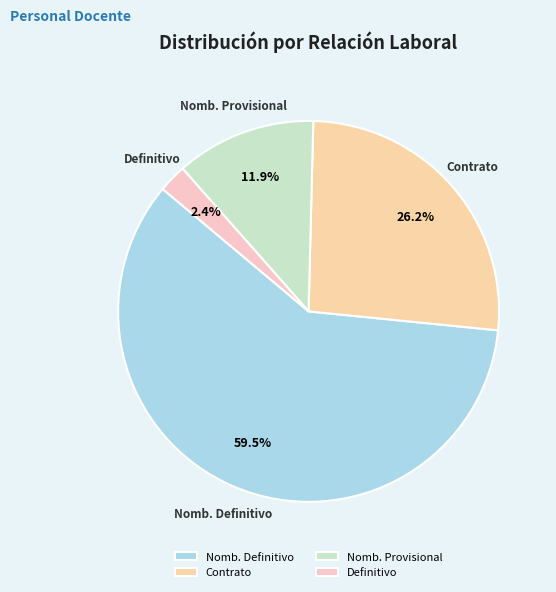

Count the number of slices in the pie.

4